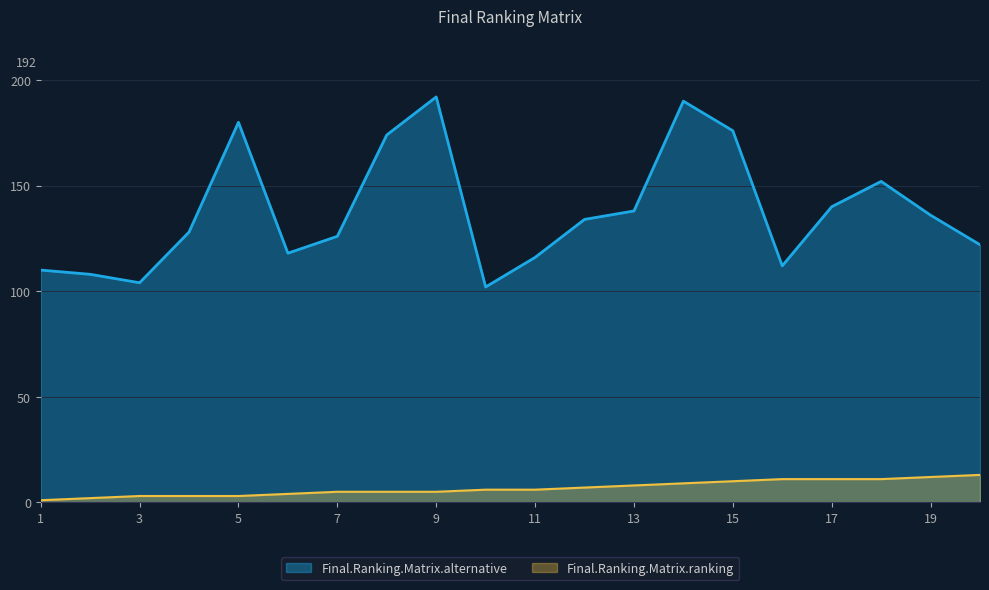

True or false: Final.Ranking.Matrix.ranking has a value of 1 at 8.

False